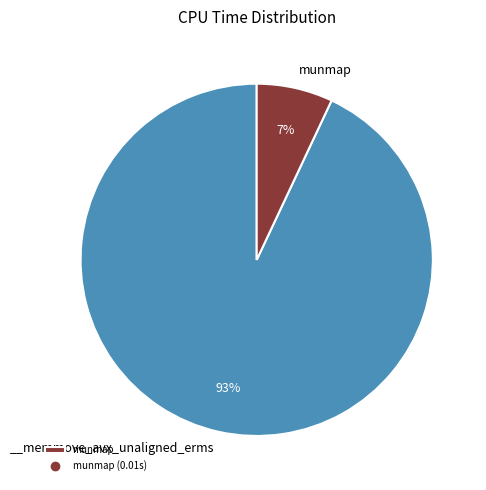

Is there any slice that represents more than half of the pie?

Yes